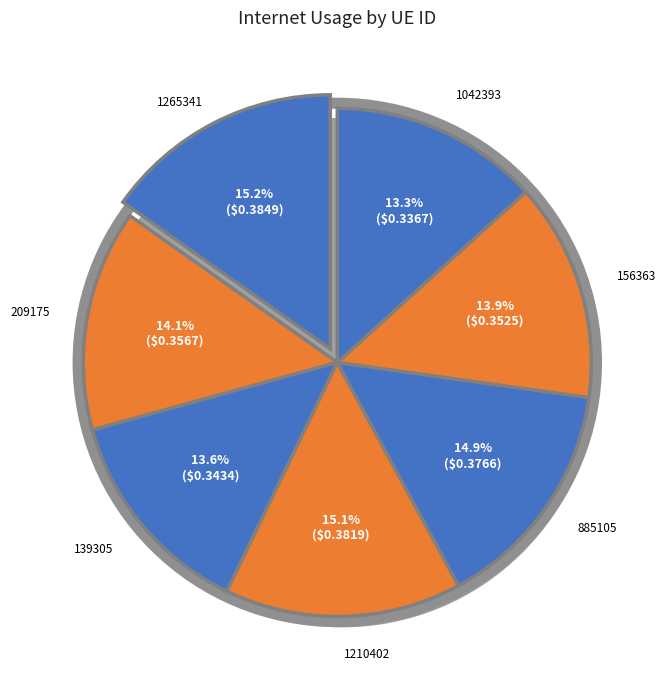

Which category has the smallest portion of the pie?

1042393